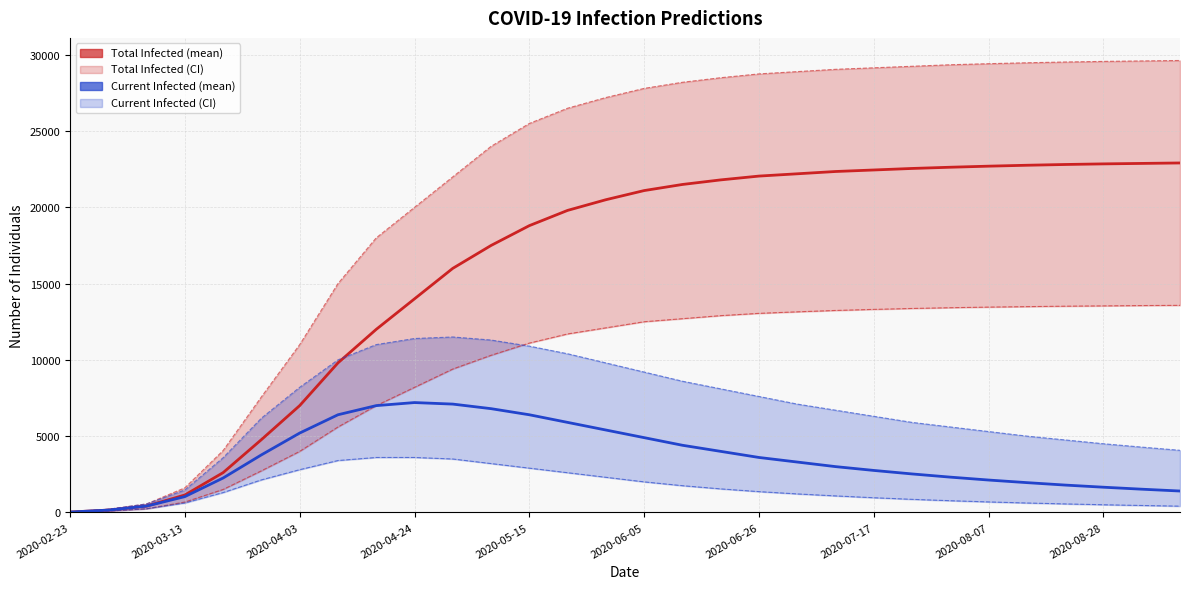

True or false: predicted_total_infected_mean has more than 0 points higher than both neighbors.

False